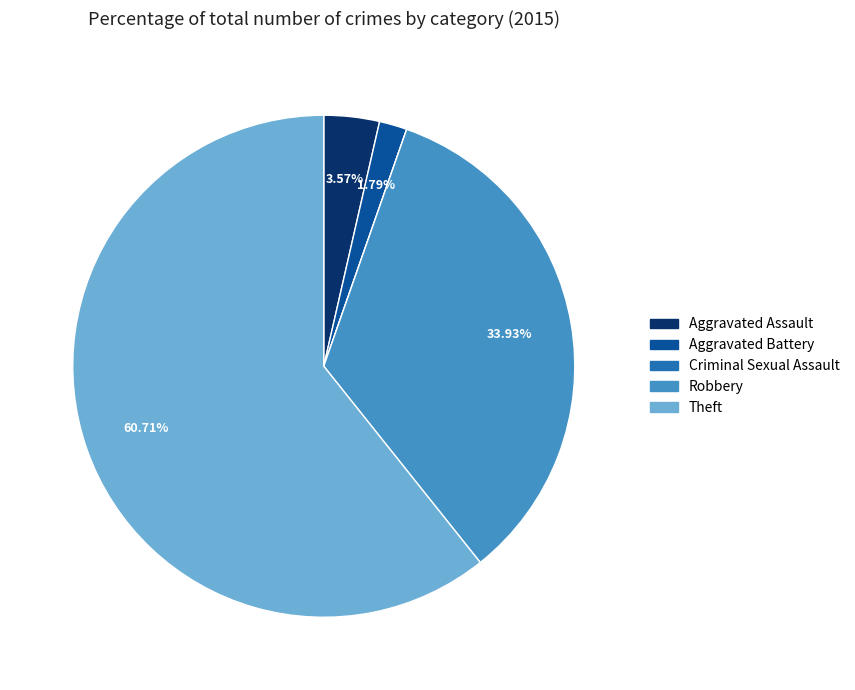

To the nearest percent, what is the combined percentage of Aggravated Assault and Aggravated Battery?

5%